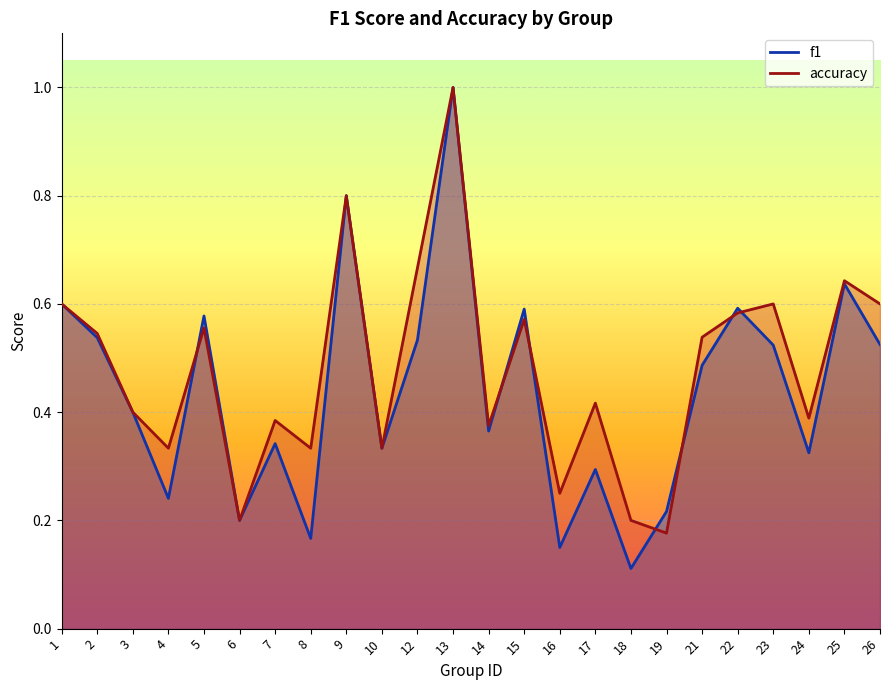

The f1 series shows 0.5 at 21. True or false?

True